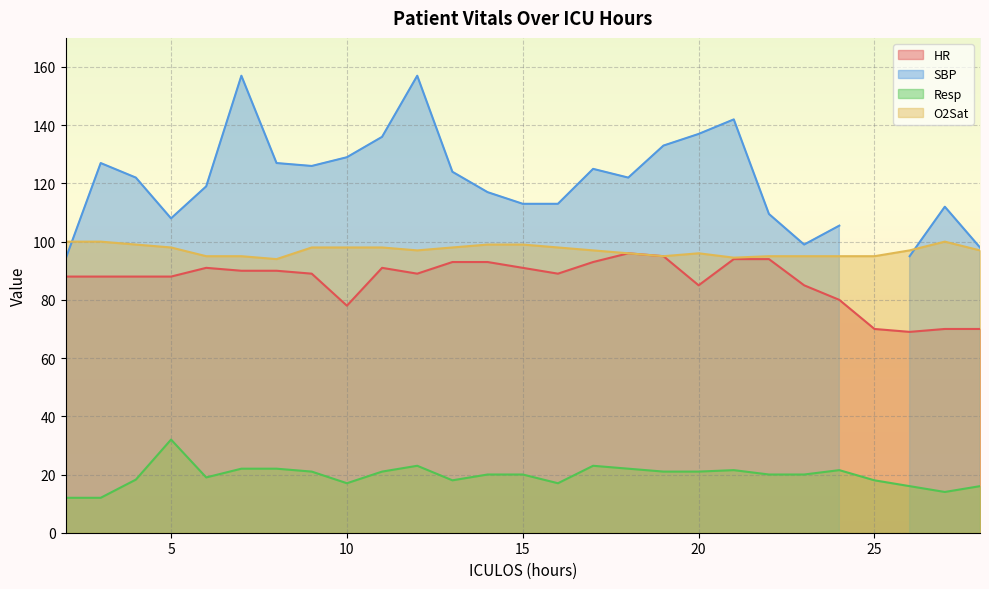

True or false: Resp has a value of 28.8 at 25.

False